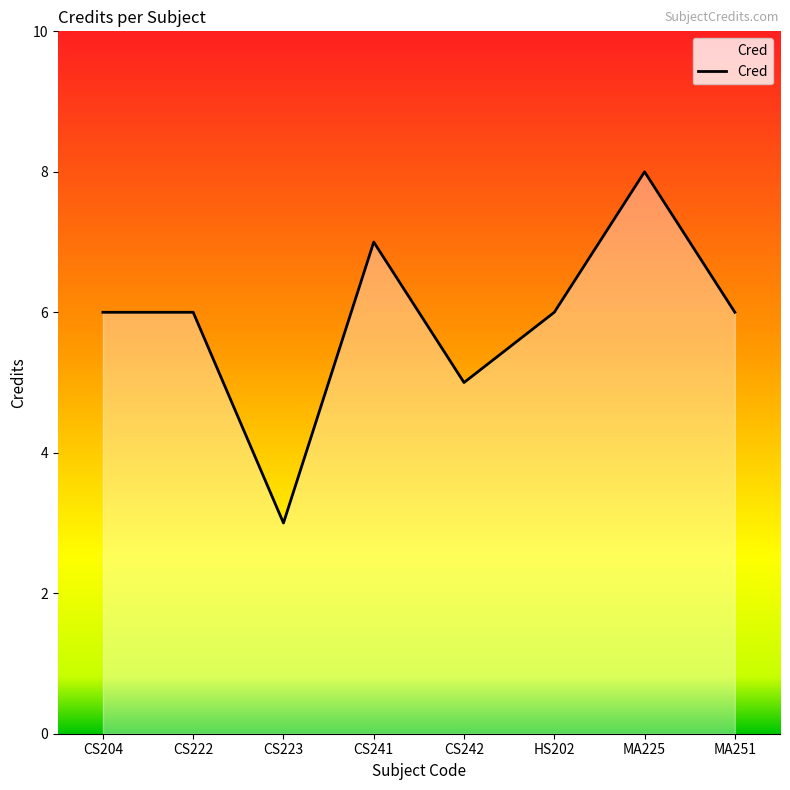

Is it true that the value at CS242 is 3?

False